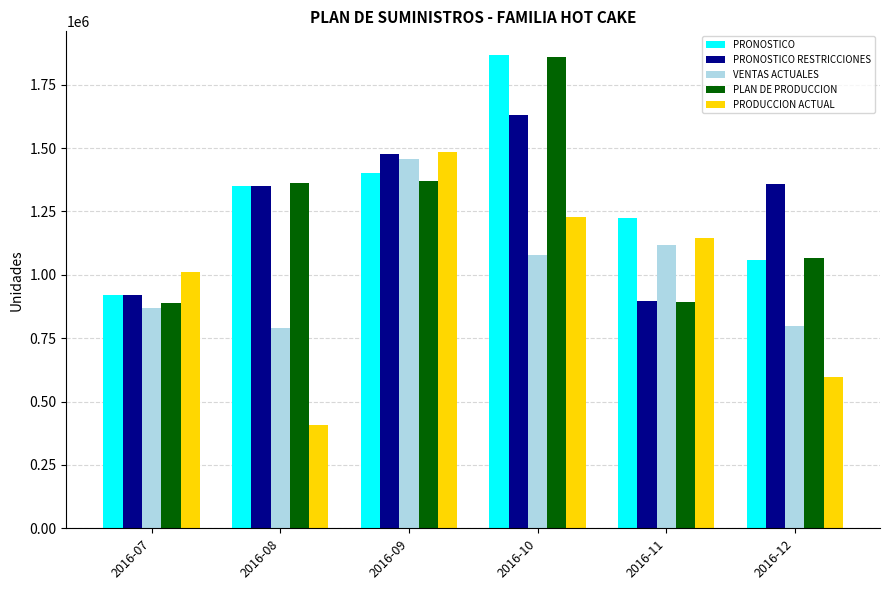

The PRODUCCION ACTUAL series shows 1144986 at 2016-11. True or false?

True